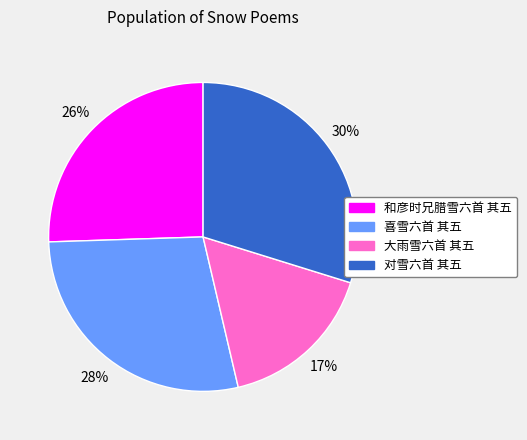

What is the smallest slice in the pie chart?

大雨雪六首 其五